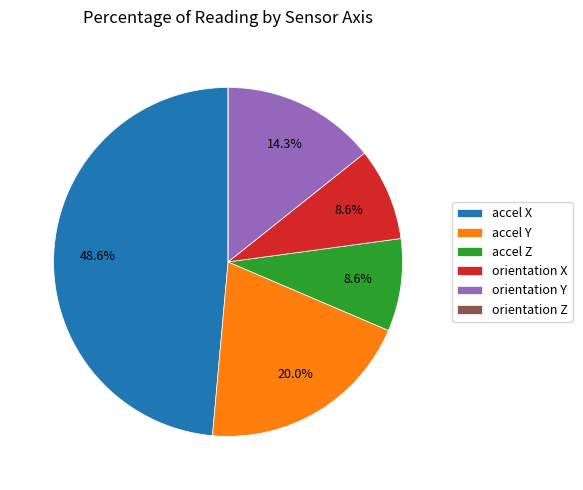

Is the sum of orientation X and accel X greater than half?

Yes